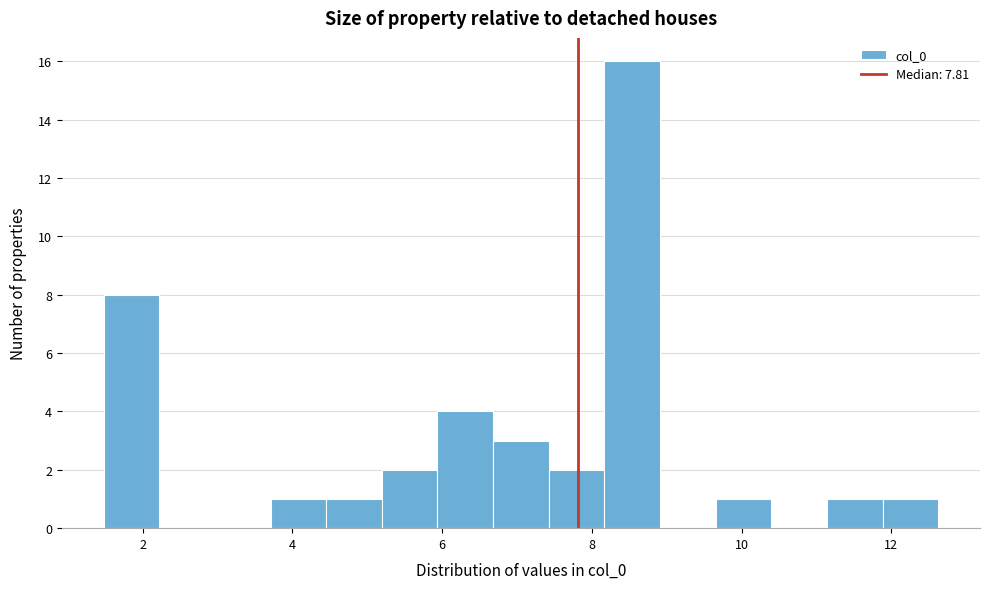

Around what value on the x-axis is the tallest bar? Give the approximate position of its centre, as read against the axis.

8.6